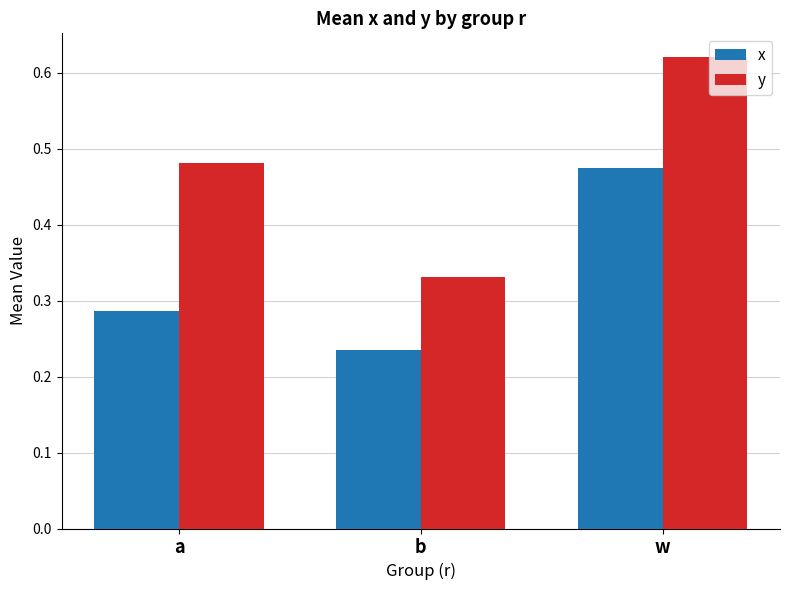

At which label is x closest to 0?

b